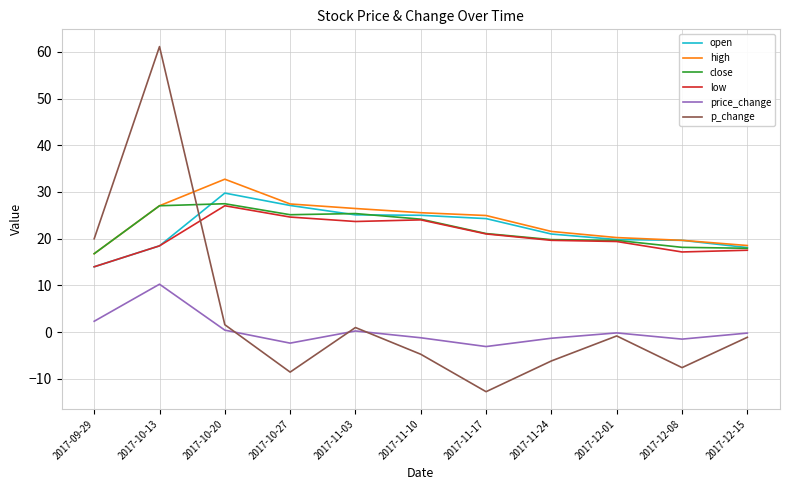

In high, how many points are higher than both neighbors (excluding endpoints)?

1